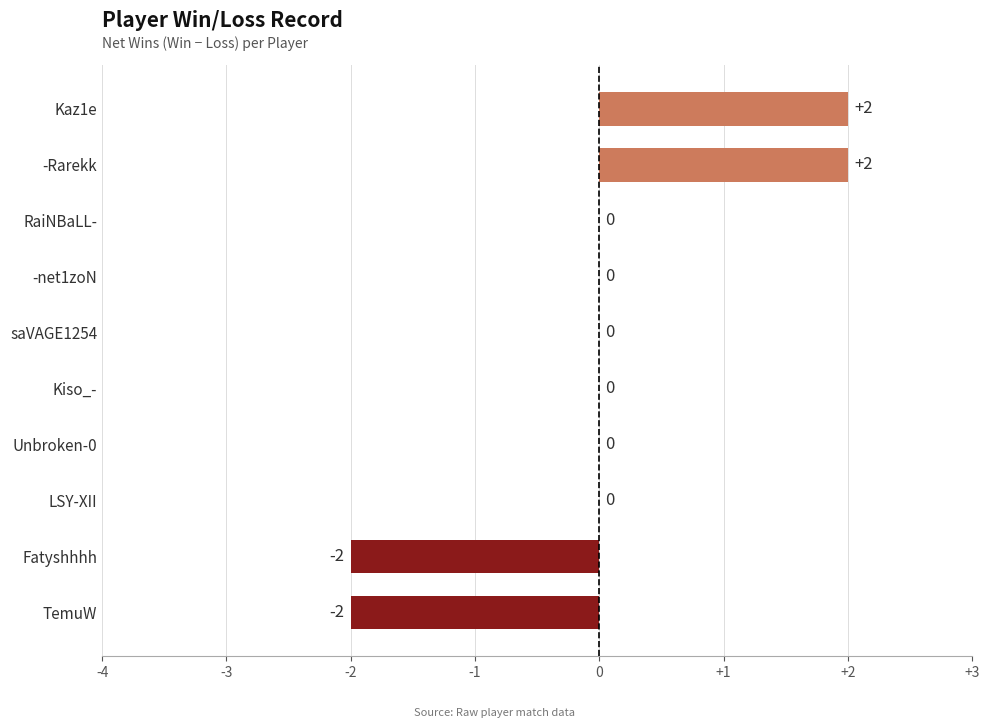

Reading bottom to top, transcribe all the data shown in this chart.

TemuW=-2	Fatyshhhh=-2	LSY-XII=0	Unbroken-0=0	Kiso_-=0	saVAGE1254=0	-net1zoN=0	RaiNBaLL-=0	-Rarekk=2	Kaz1e=2